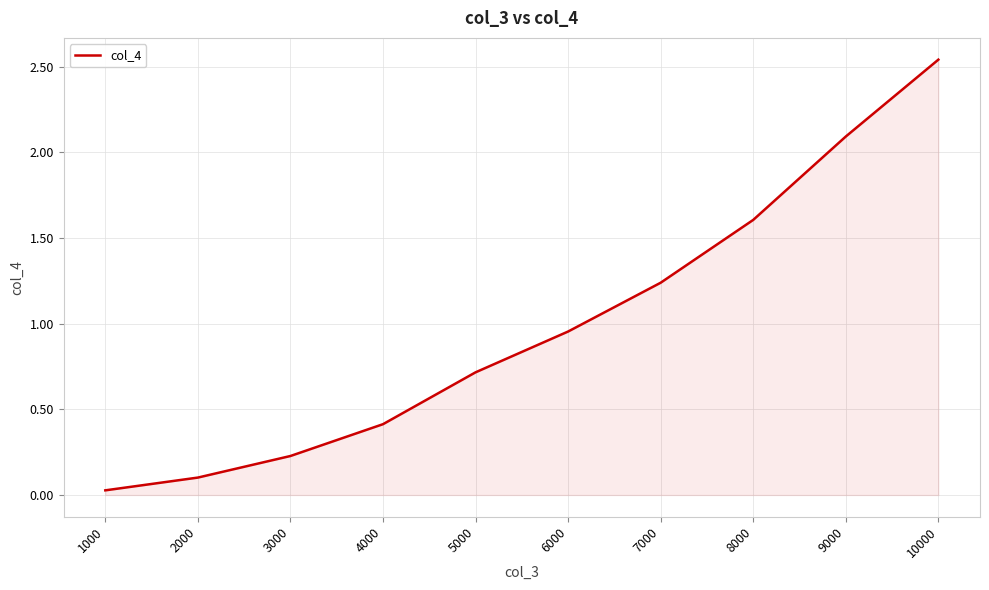

What is the sum of the values at 1000 and 9000?

2.1